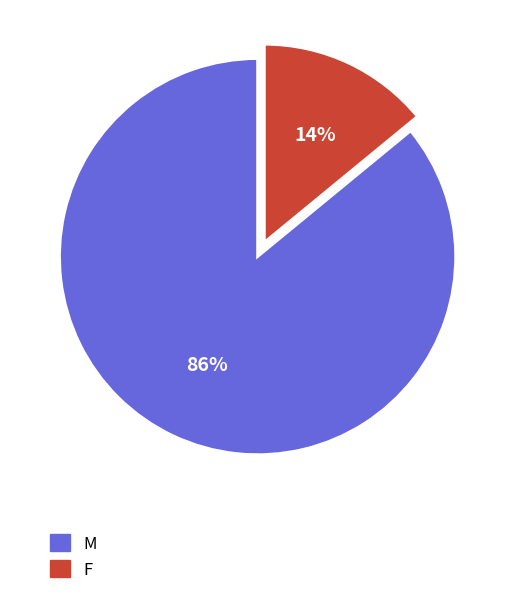

Combined, do M and F account for over 50%?

Yes